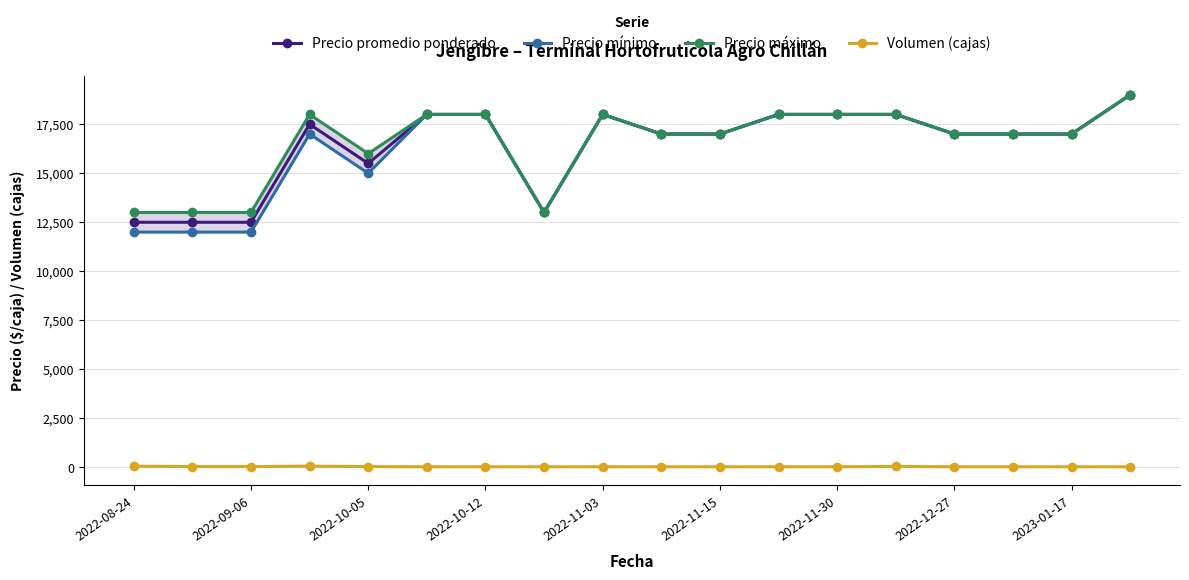

How many values in the Precio máximo series exceed 17000?

8